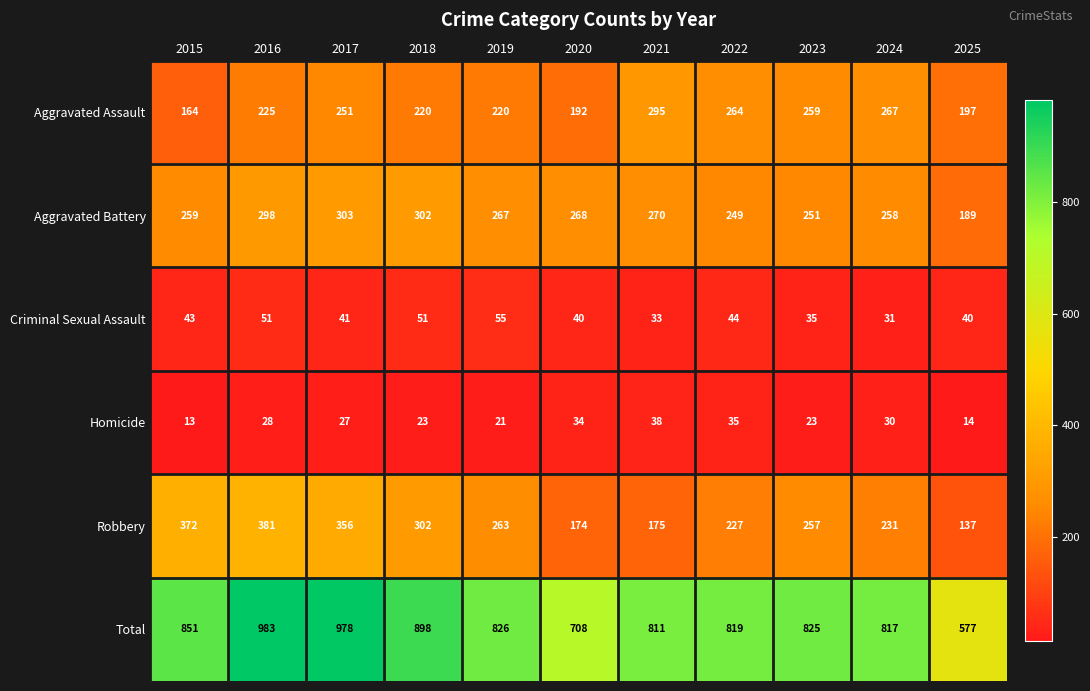

How many data points in Total are less than 825?

5